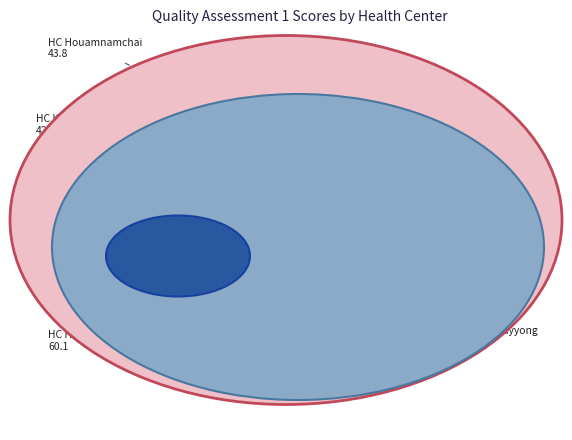

What is the change in value from HC Khethao to HC Pakhatai?

+16.9